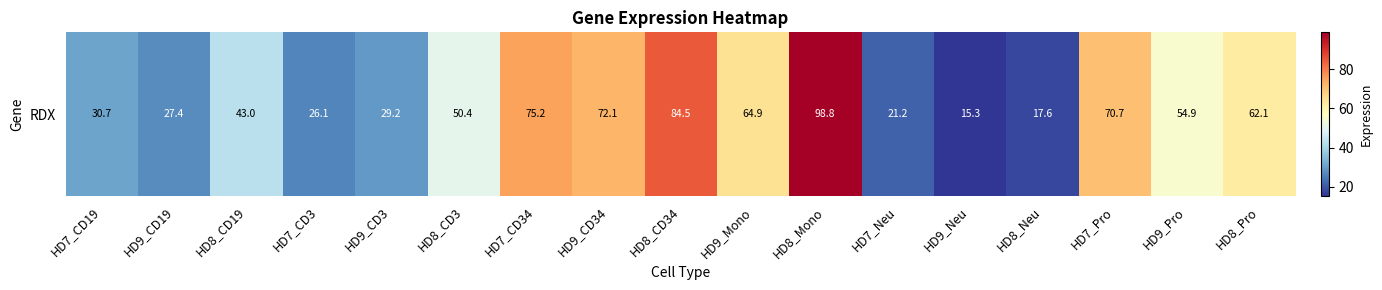

What value does the data have at HD7_CD34?

75.2